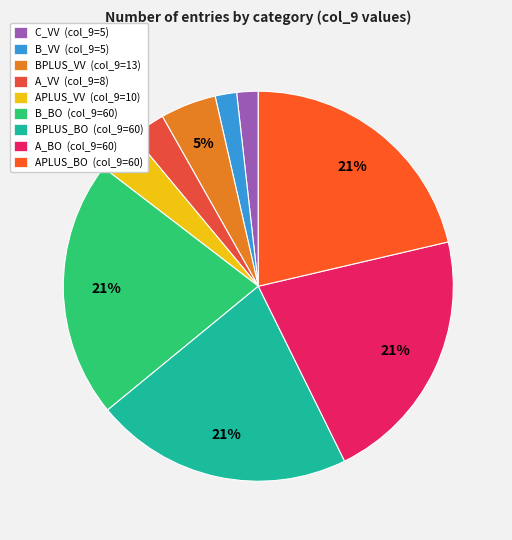

Count the number of slices in the pie.

9